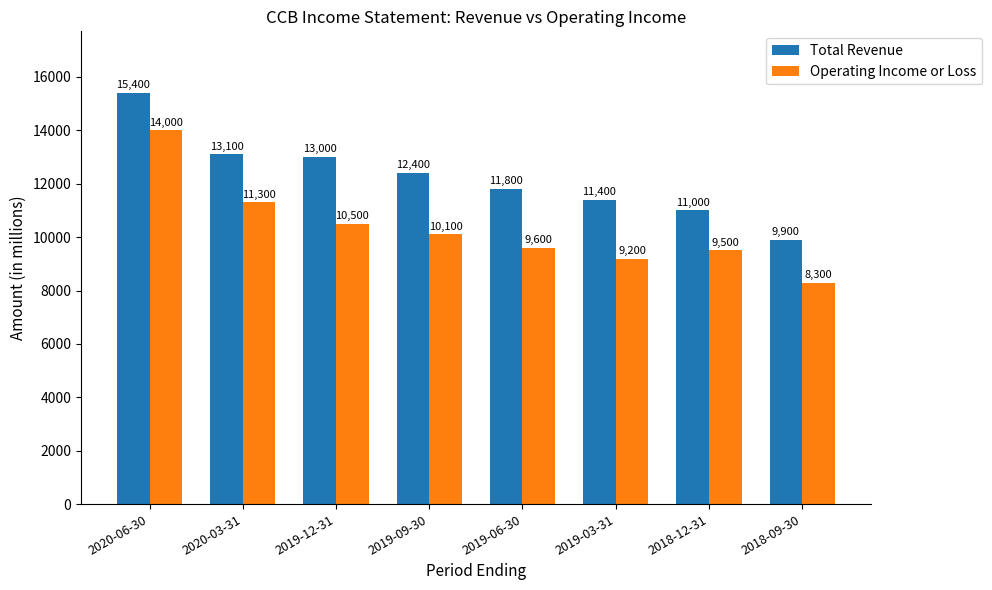

At how many categories does at least one series exceed 12410?

3